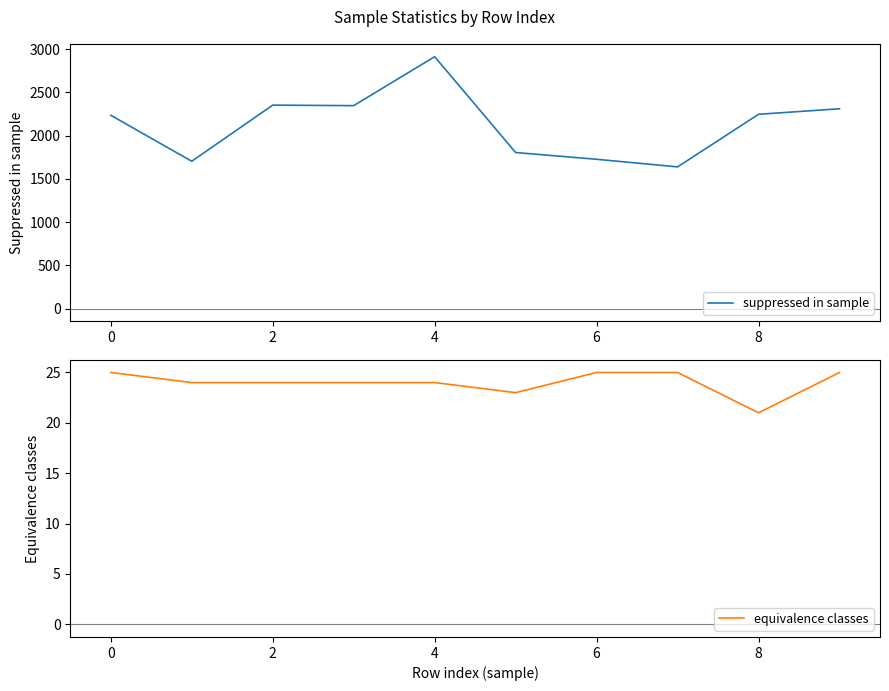

What is the minimum value for suppressed in sample?

1638